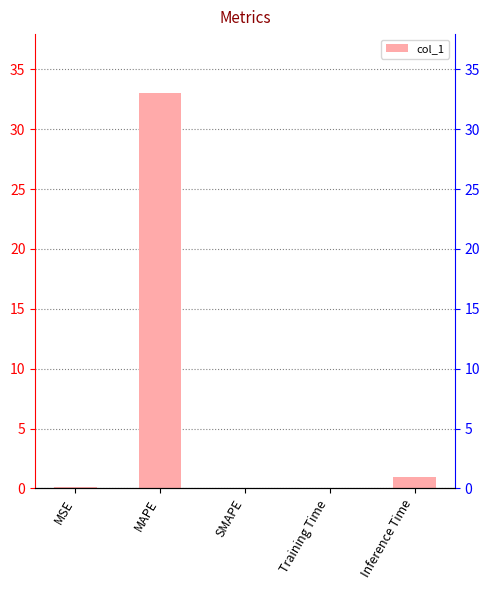

How many positive values are there?

4